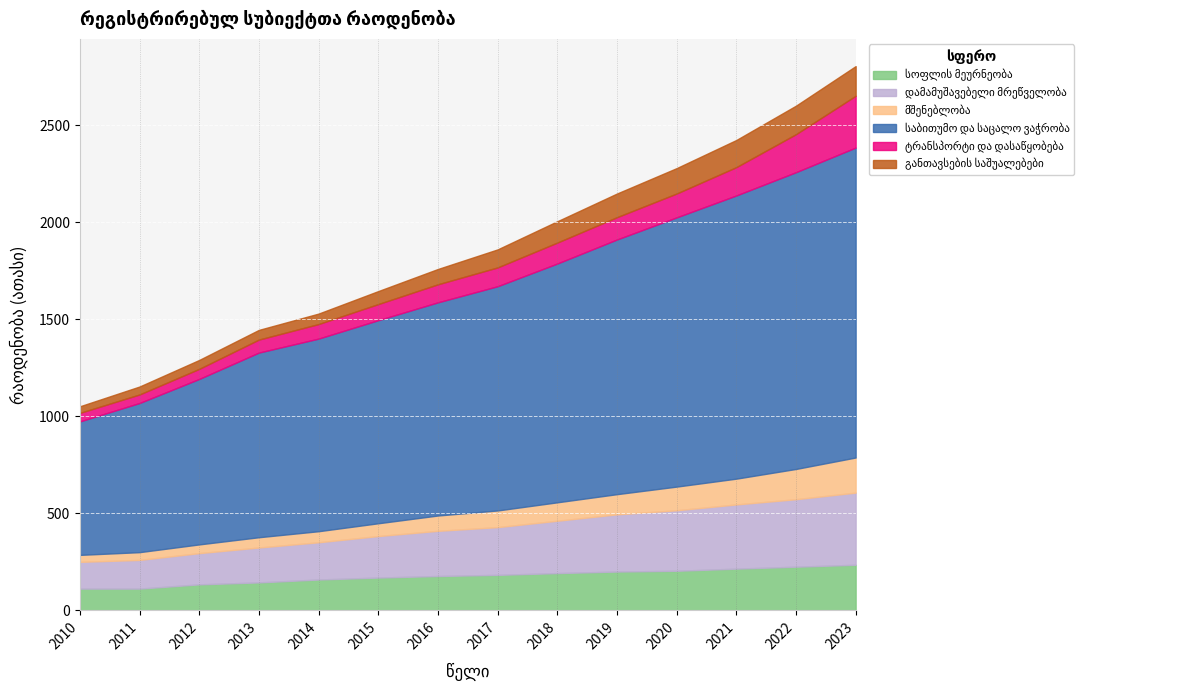

Rank the series by their maximum value, from lowest to highest.

განთავსების საშუალებები, მშენებლობა, სოფლის მეურნეობა, ტრანსპორტი და დასაწყობება, დამამუშავებელი მრეწველობა, საბითუმო და საცალო ვაჭრობა